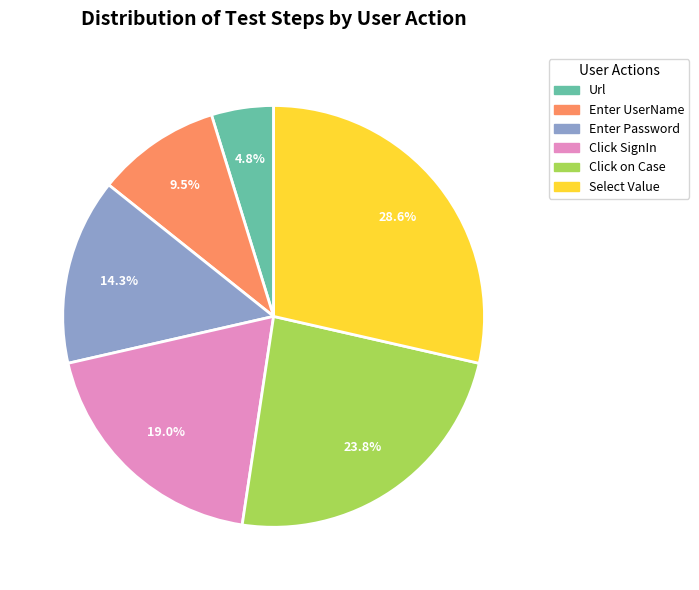

Rank the categories by value from lowest to highest.

Url, Enter UserName, Enter Password, Click SignIn, Click on Case, Select Value